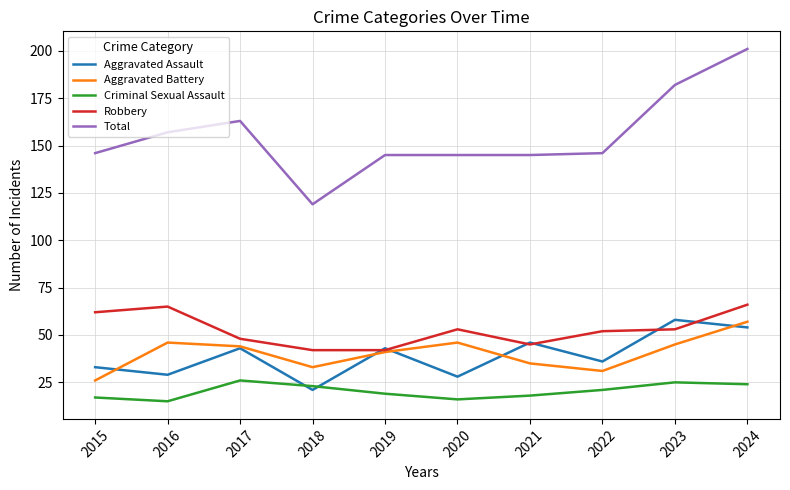

True or false: Total and Criminal Sexual Assault intersect in this chart.

False